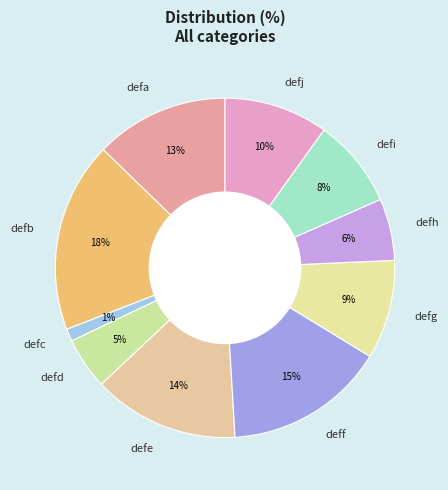

To the nearest percent, what is the difference between the defh and deff slice percentages?

9%